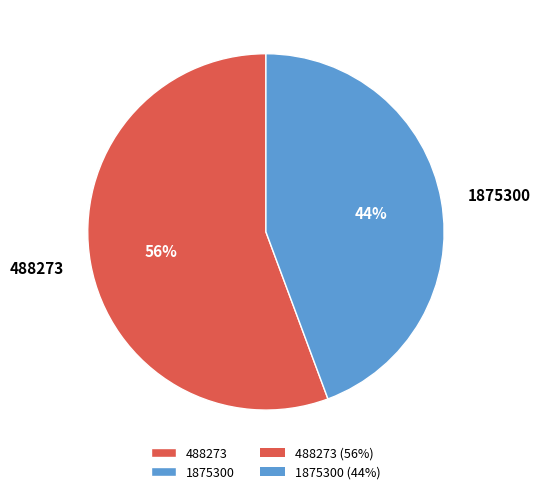

Rank the categories by value from lowest to highest.

1875300, 488273